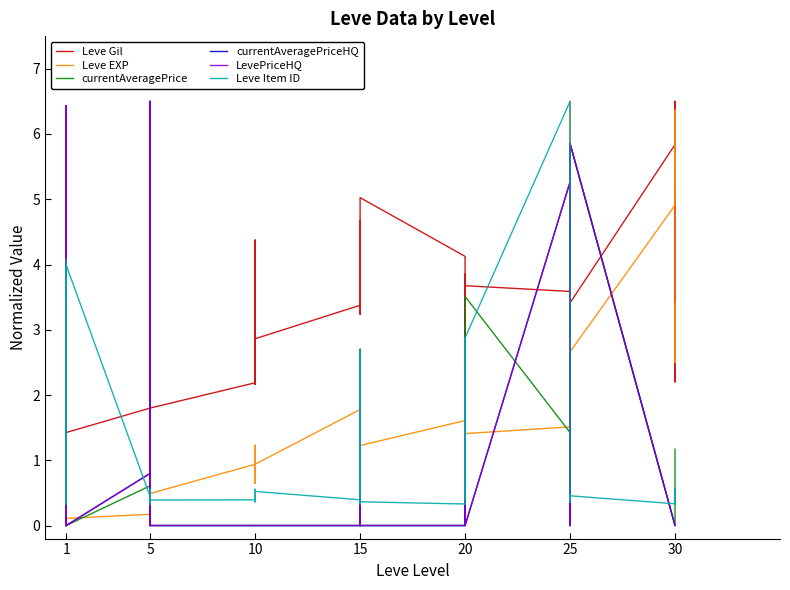

What is the spread (max minus min) of values at 25?

4.0